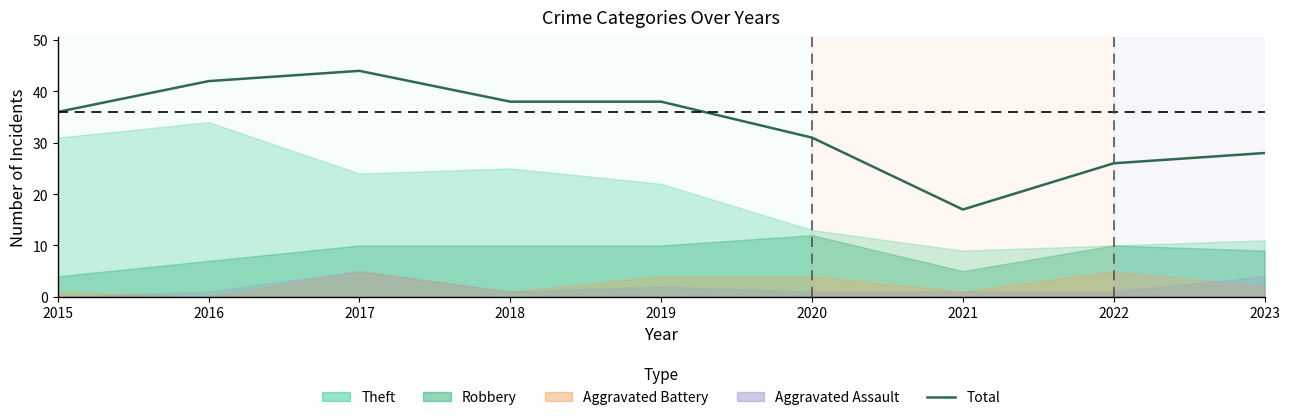

True or false: there are more than 0 points higher than both neighbors.

True